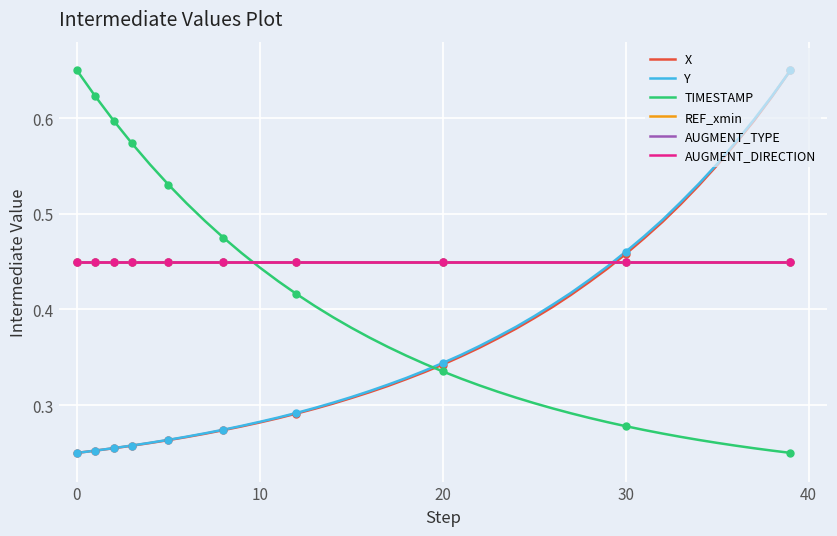

What is the difference between the maximum and minimum values in the X series?

0.4